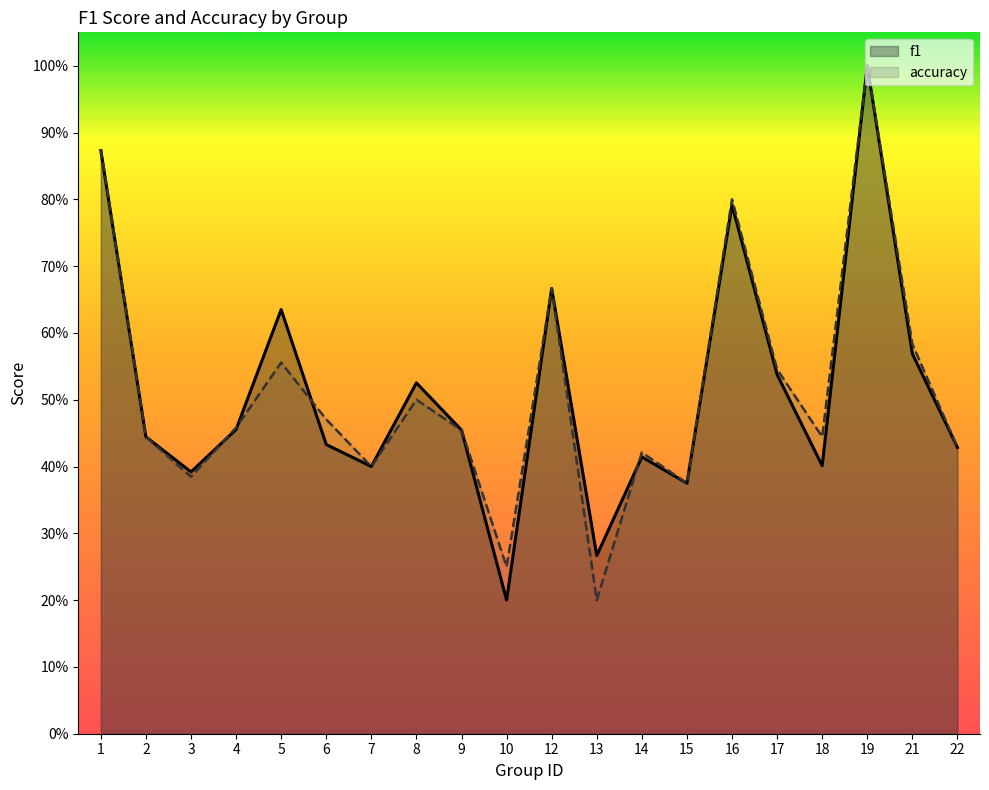

The value of accuracy at 14 is 0.4. True or false?

True